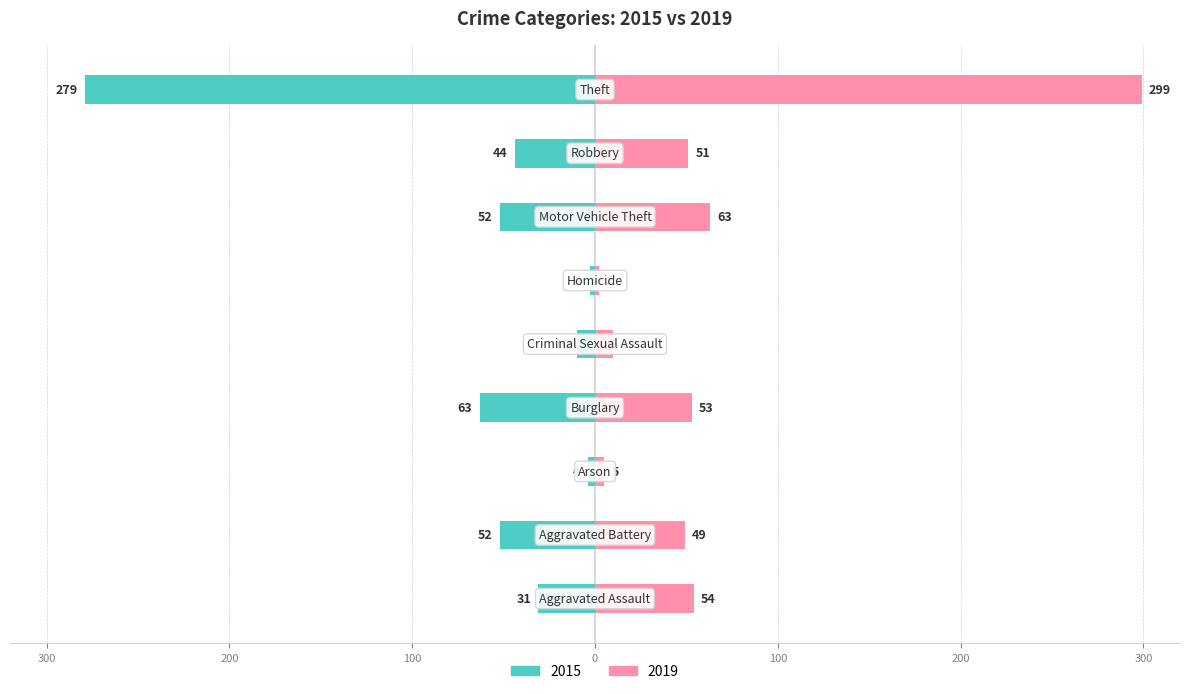

Is it true that 2015 equals -31 at Aggravated Assault?

True